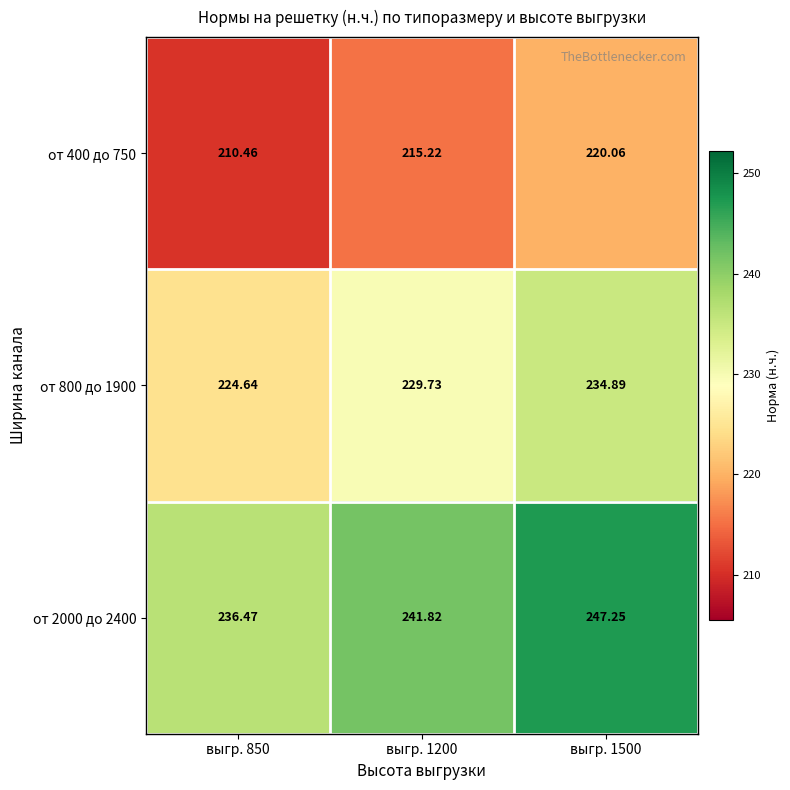

Is the value of от 400 до 750 at выгр. 1200 greater than the value of от 800 до 1900 at выгр. 1200?

No